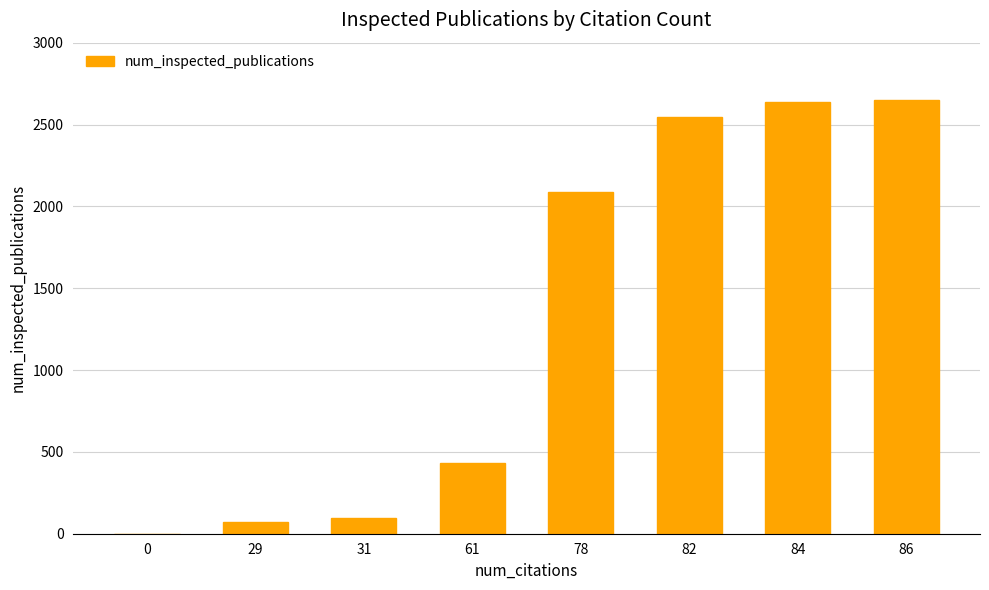

Reading left to right, what are all the values shown in this chart?

0=0	29=71	31=93	61=431	78=2087	82=2548	84=2637	86=2649